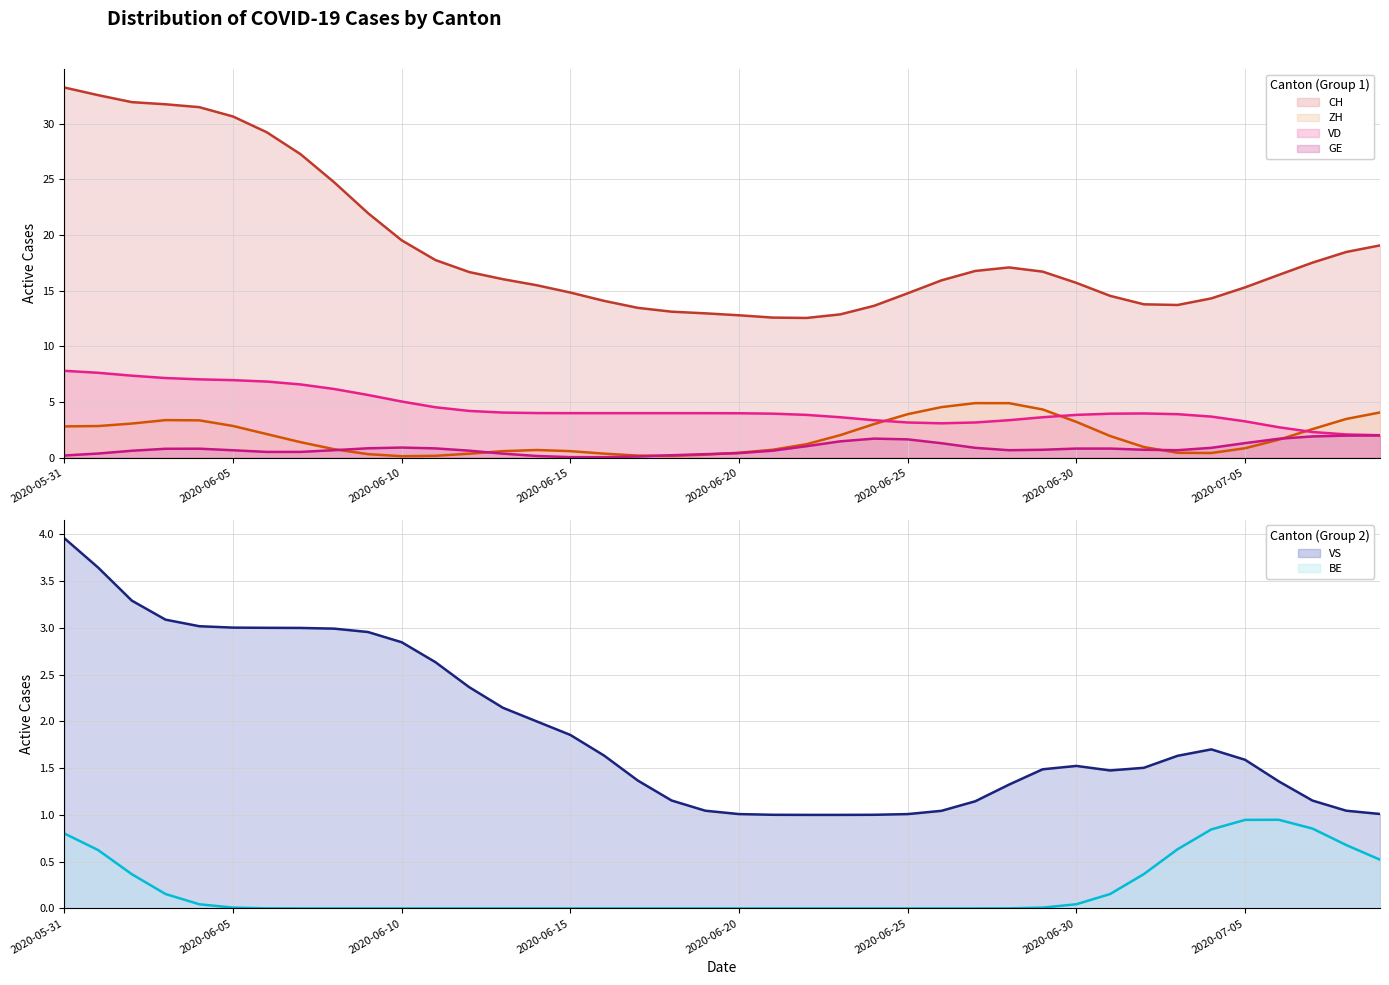

How many VD values are between 4 and 6?

23